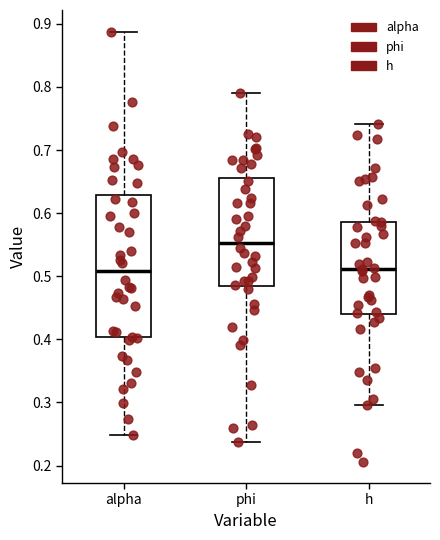

Reading left to right, read every box against the y-axis: the position of its median line, the range the box covers, and the ends of its whiskers. The values are not printed on the chart, so give them approximately, as read against the axis.

alpha: median 0.51, box 0.40 to 0.63, whiskers 0.25 to 0.89
phi: median 0.55, box 0.48 to 0.66, whiskers 0.24 to 0.79
h: median 0.51, box 0.44 to 0.59, whiskers 0.30 to 0.74